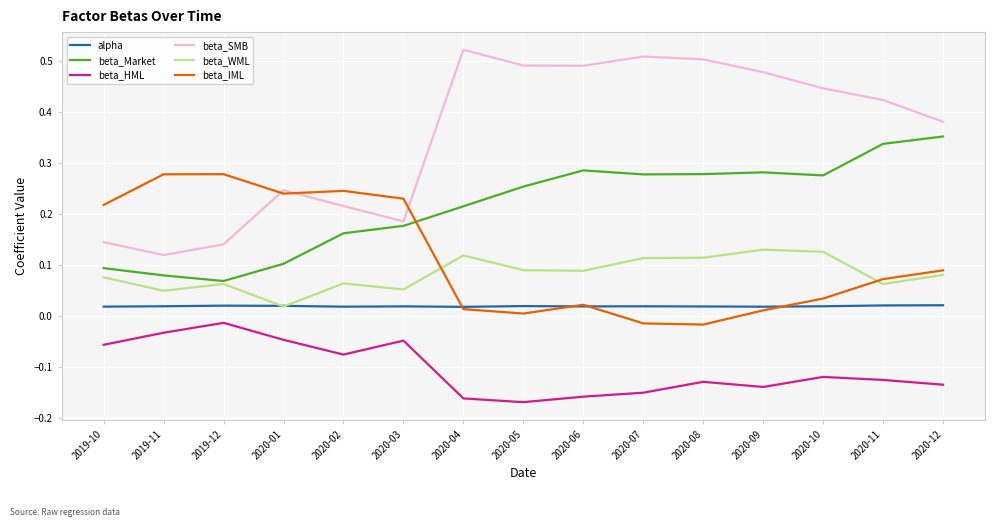

At which label does beta_WML reach its minimum?

2020-01